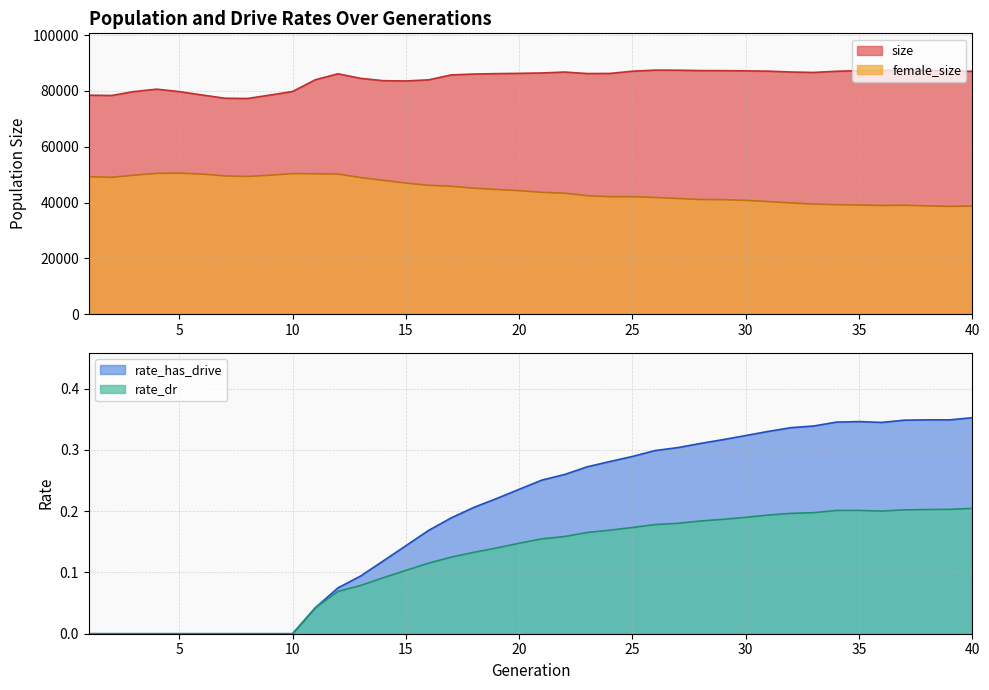

True or false: rate_has_drive and size intersect in this chart.

False